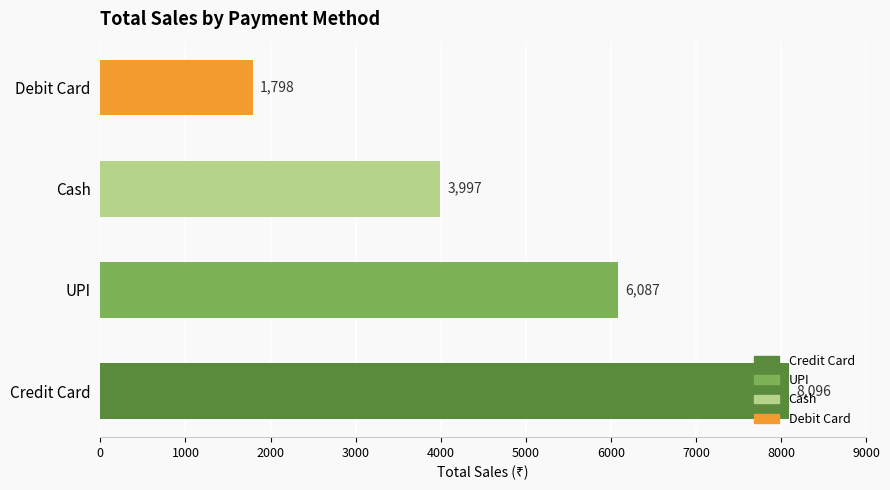

How many bars are there in total?

4